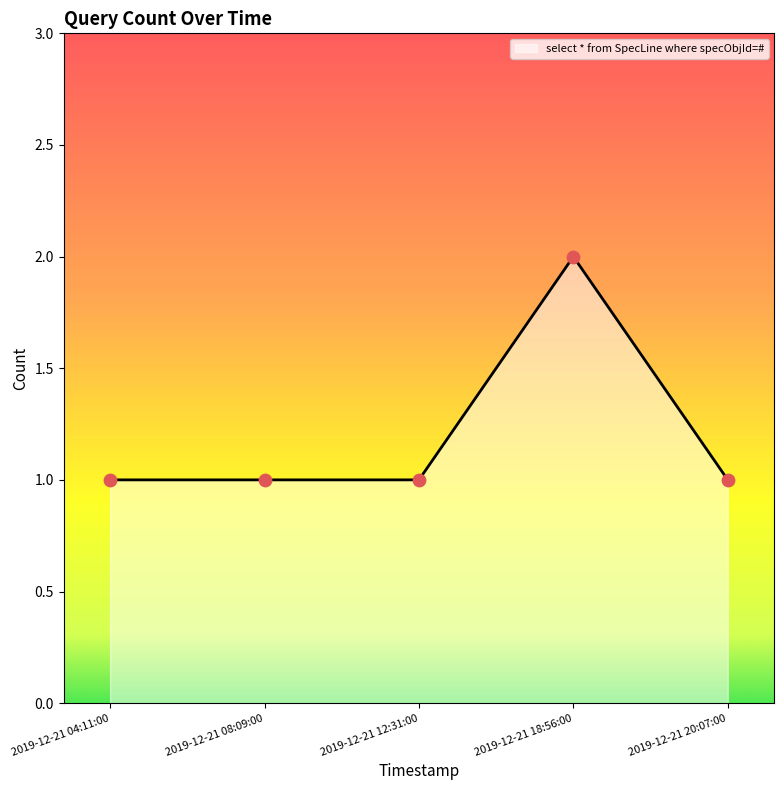

What is the ratio of the value at 2019-12-21 12:31:00 to the value at 2019-12-21 18:56:00?

0.5